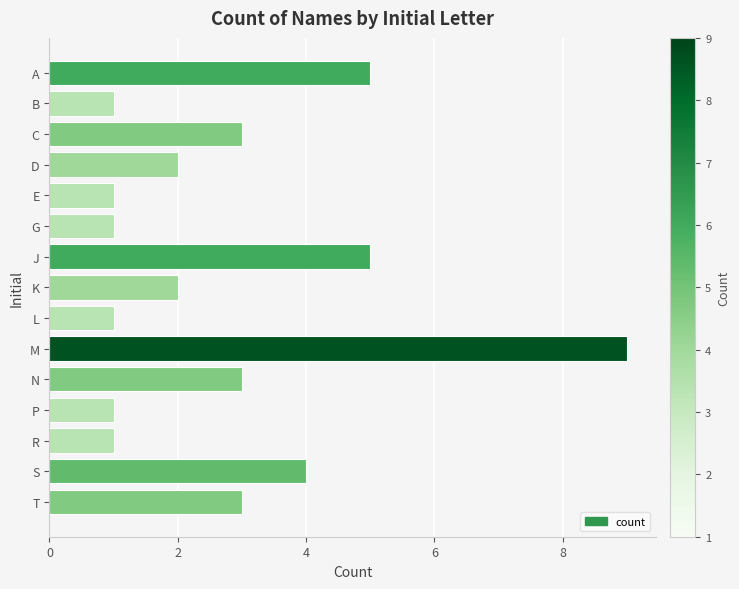

The value at C is 3. True or false?

True